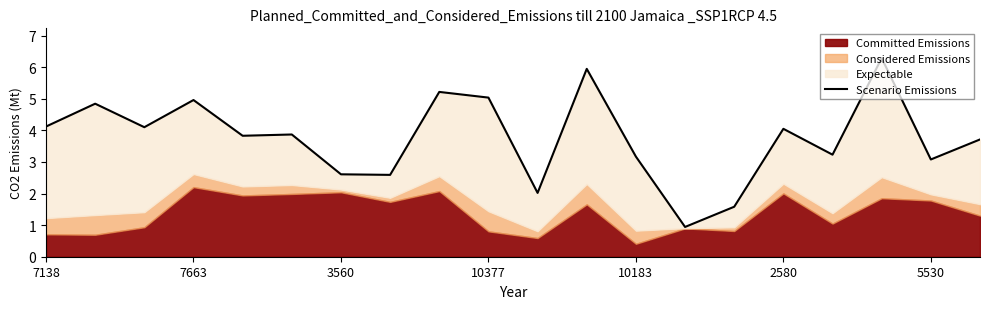

What is the change in value from 2580 to 14?

-2.3